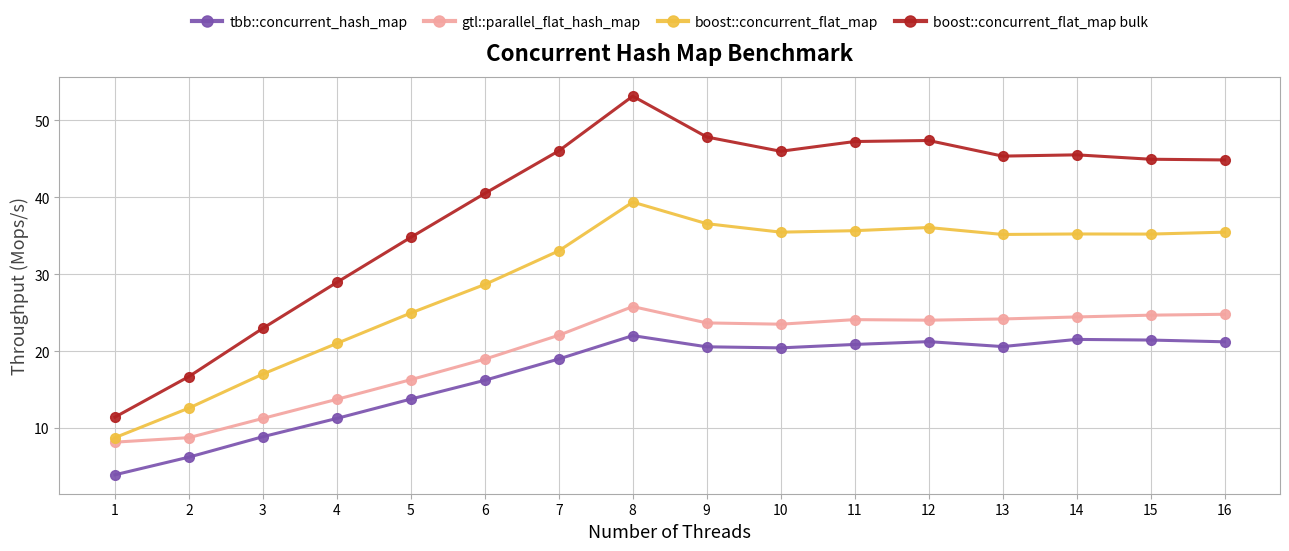

How many lines are shown in the chart?

4